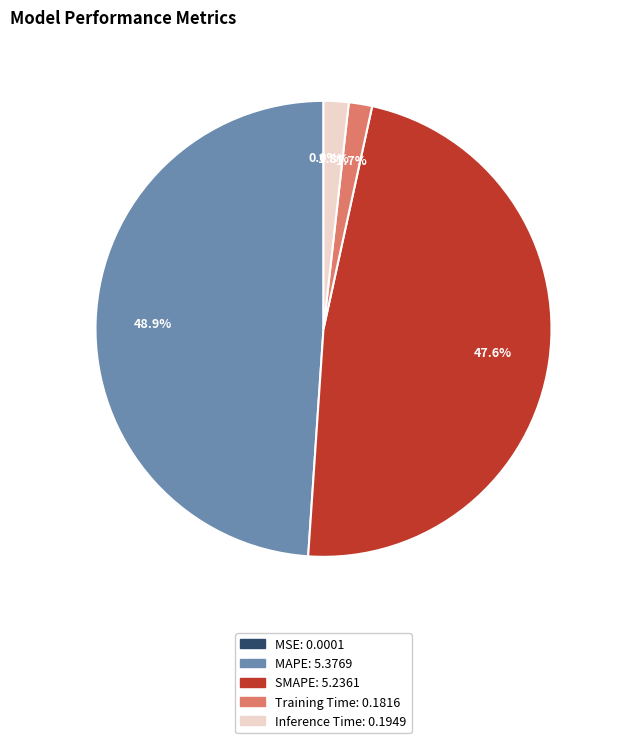

True or false: Inference Time accounts for 2% of the total.

True